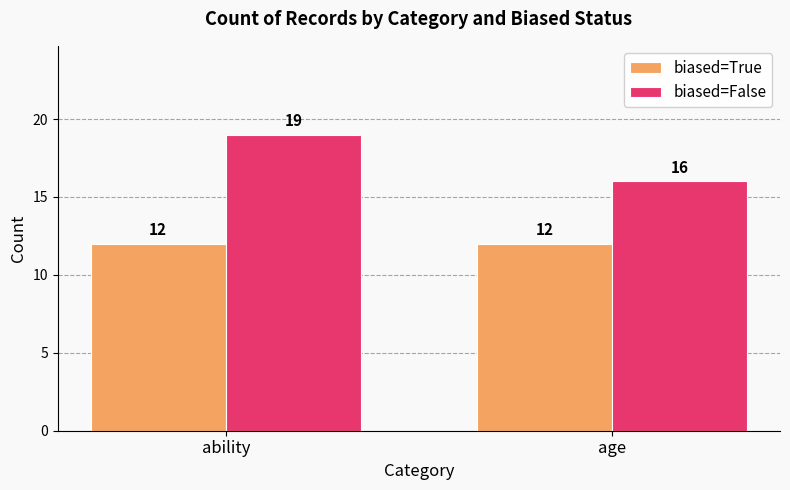

Which series changed the most between ability and age?

biased=False